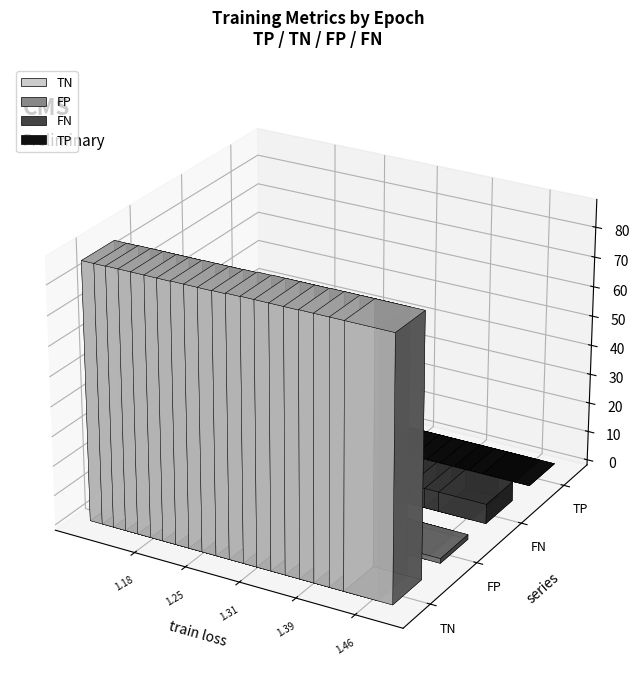

What is the sum of all FP values?

389